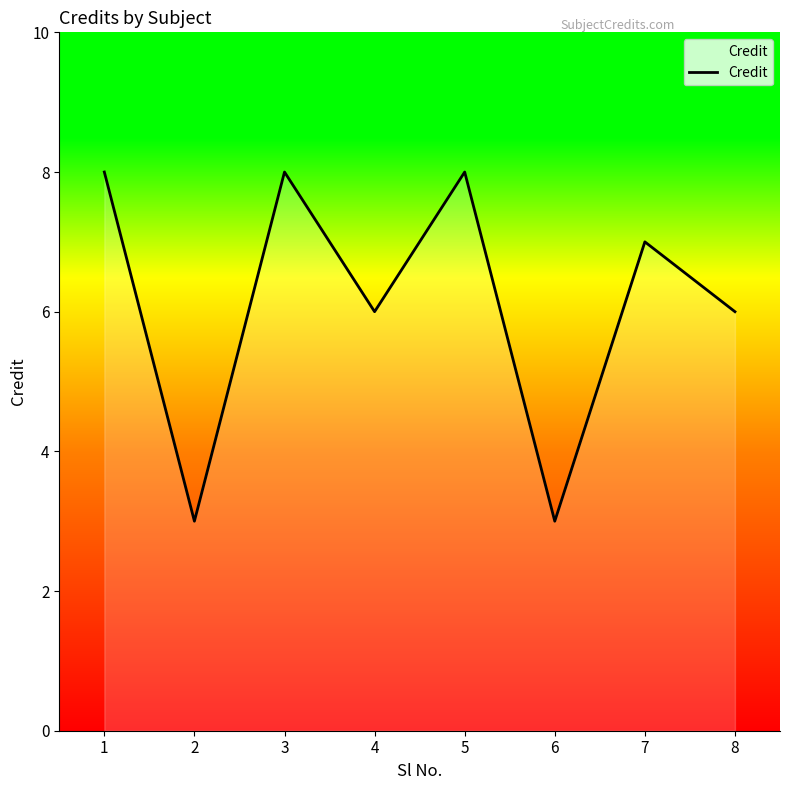

What is the average value?

6